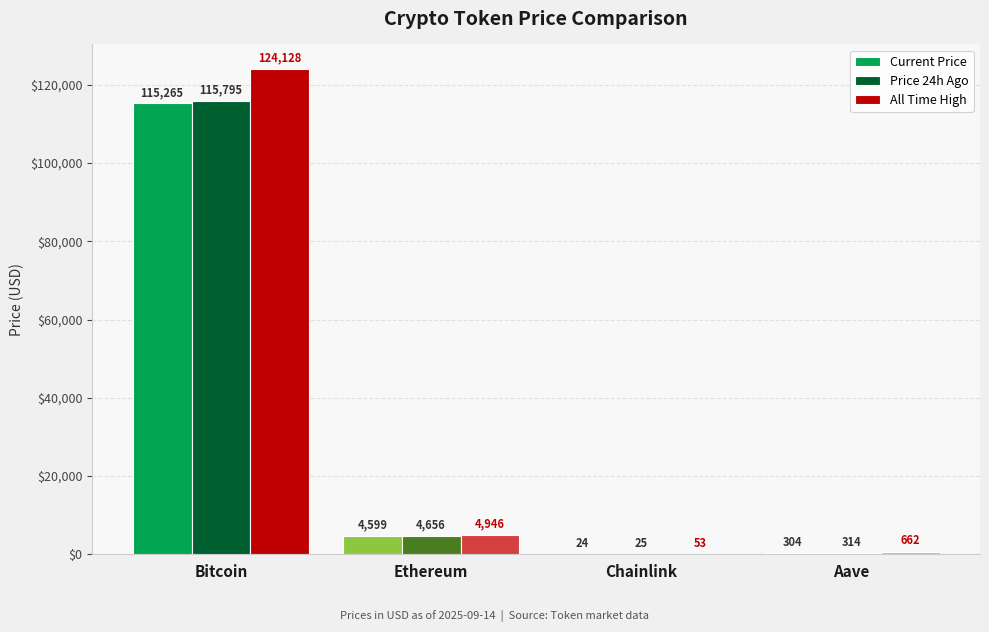

How many groups of bars are there?

4